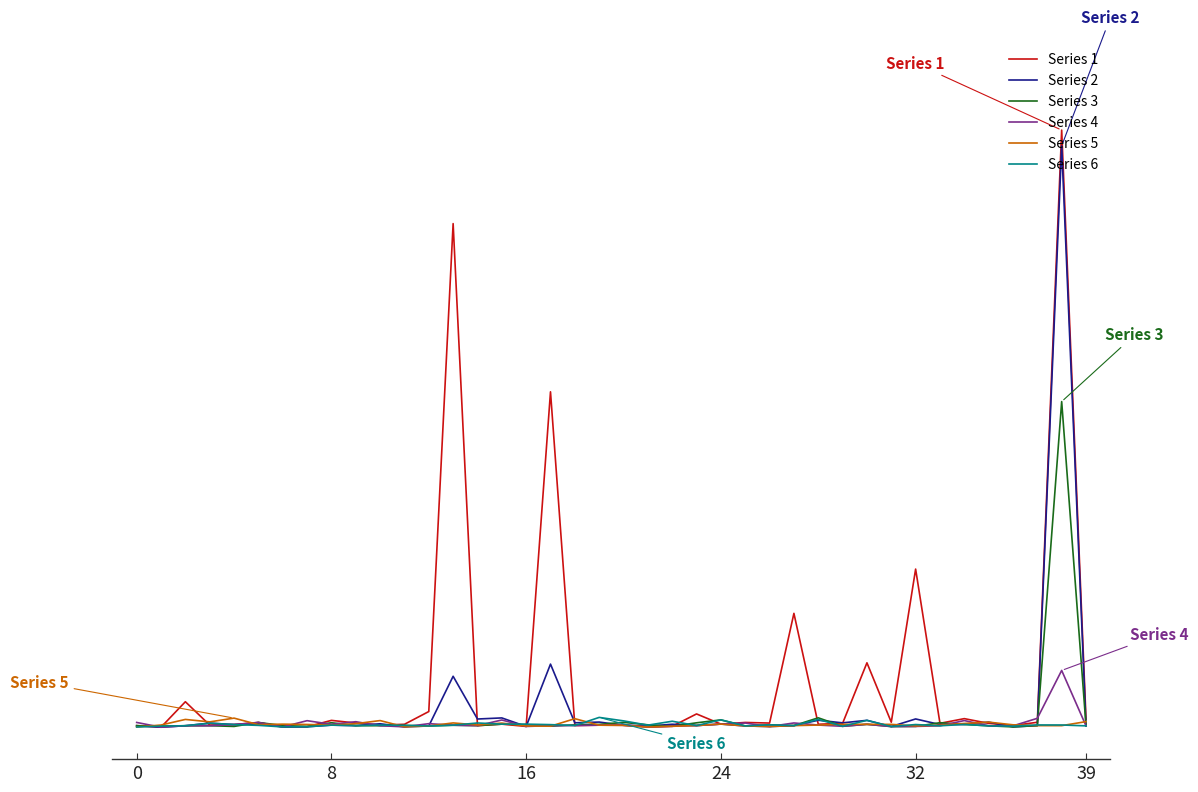

What are all the series names shown in the legend?

Series 1, Series 2, Series 3, Series 4, Series 5, Series 6